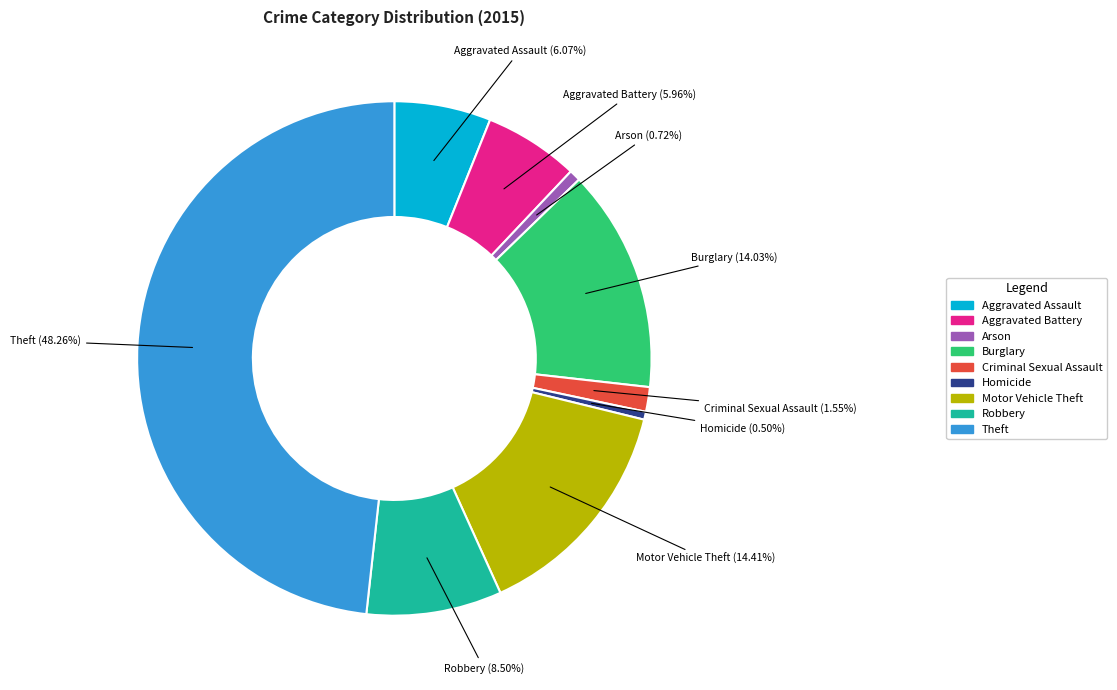

Combined, do Robbery and Aggravated Assault account for over 50%?

No